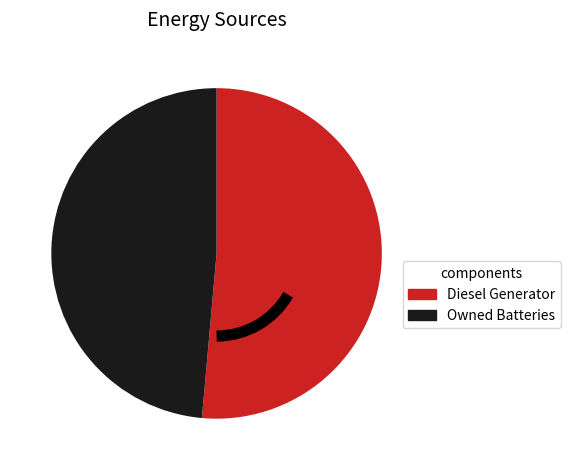

Is there a majority slice in this chart?

Yes